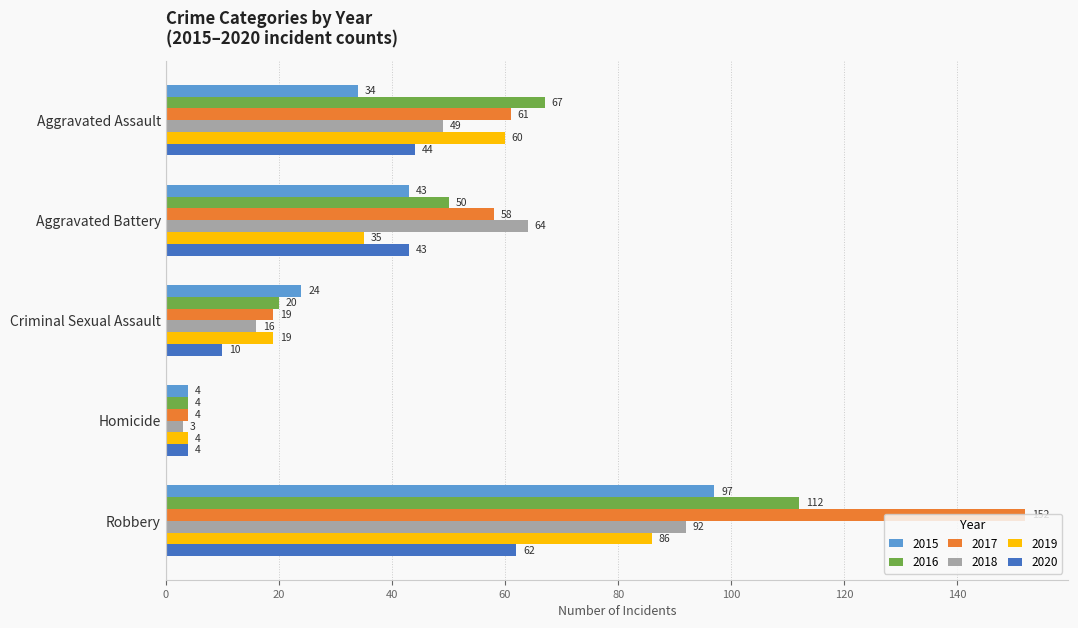

How many 2018 values are between 16 and 64?

3